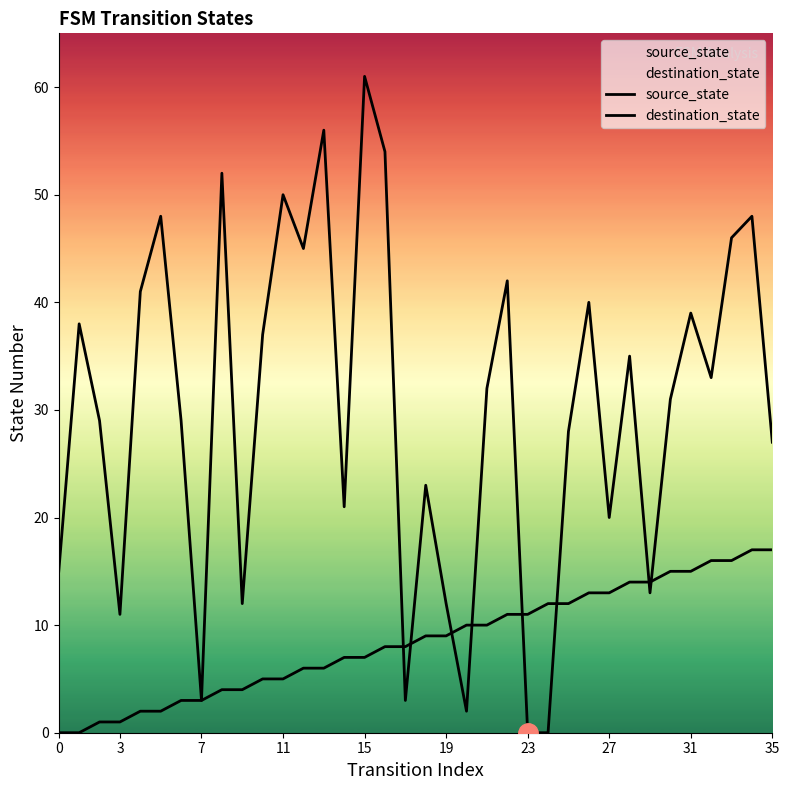

At which label is source_state closest to 8?

16